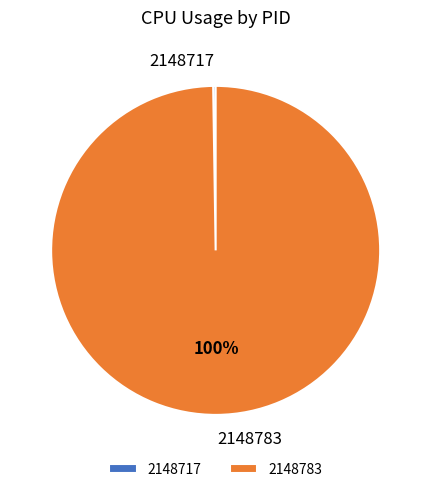

What is the majority slice?

2148783